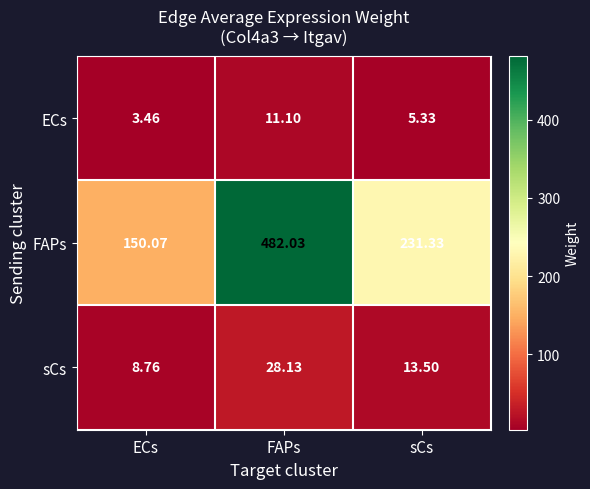

At which label is FAPs closest to 316?

sCs